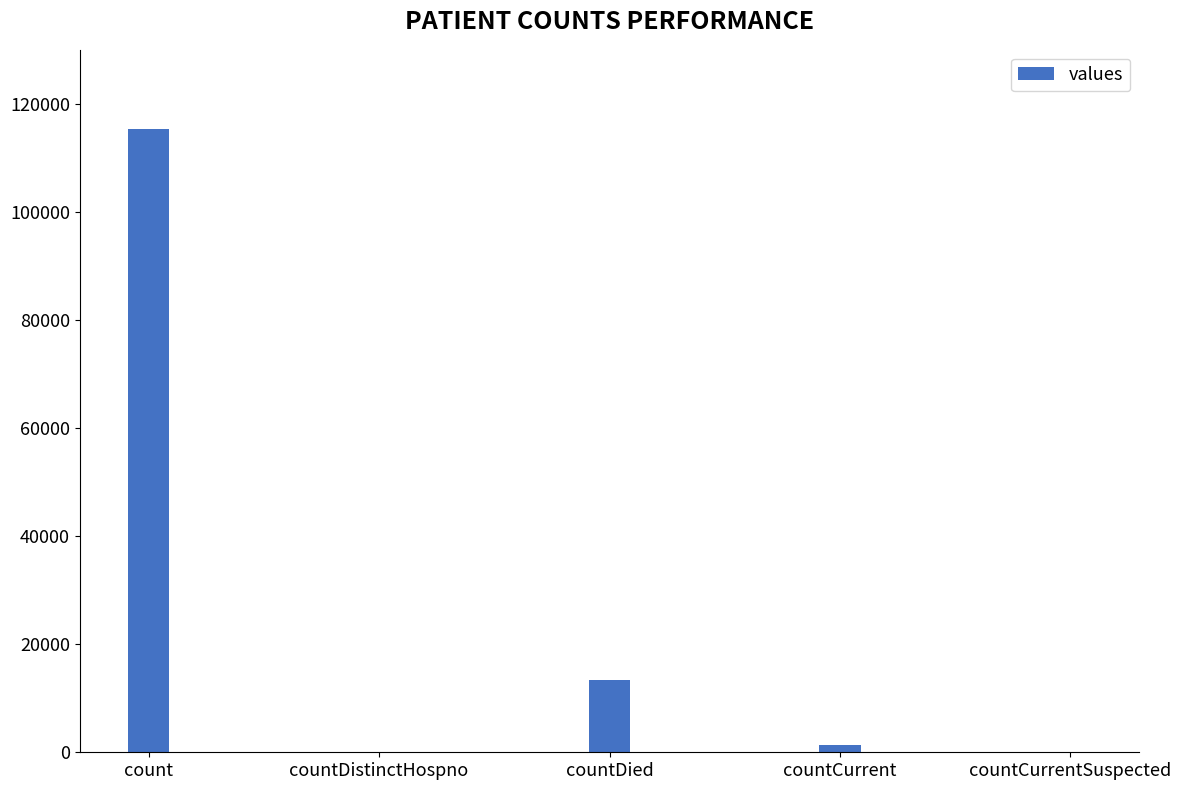

The chart shows a value of 2999 at countDied. True or false?

False